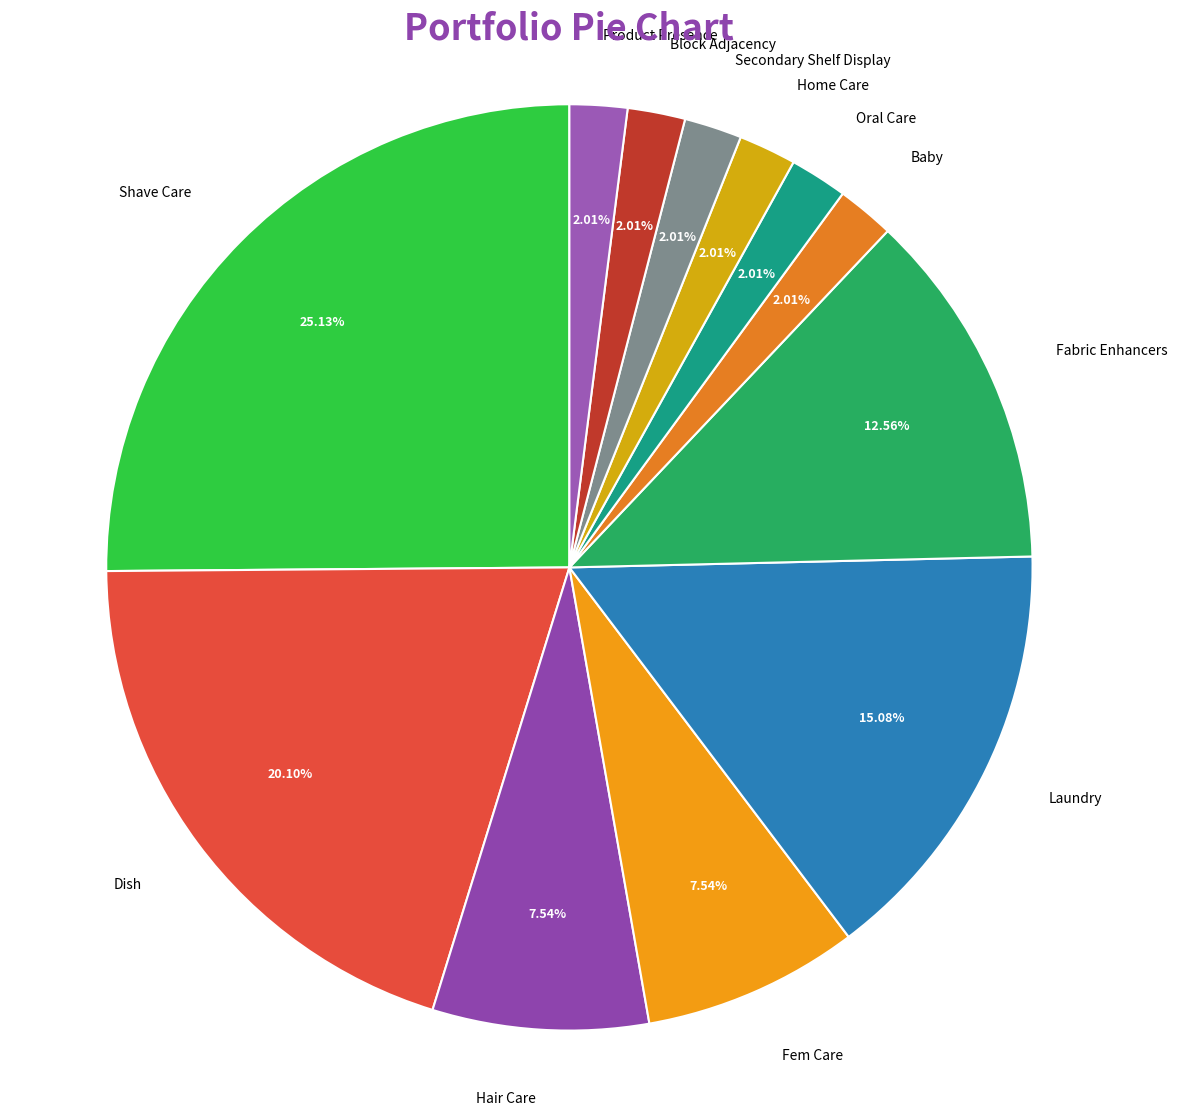

Does Laundry account for over 50% of the chart?

No